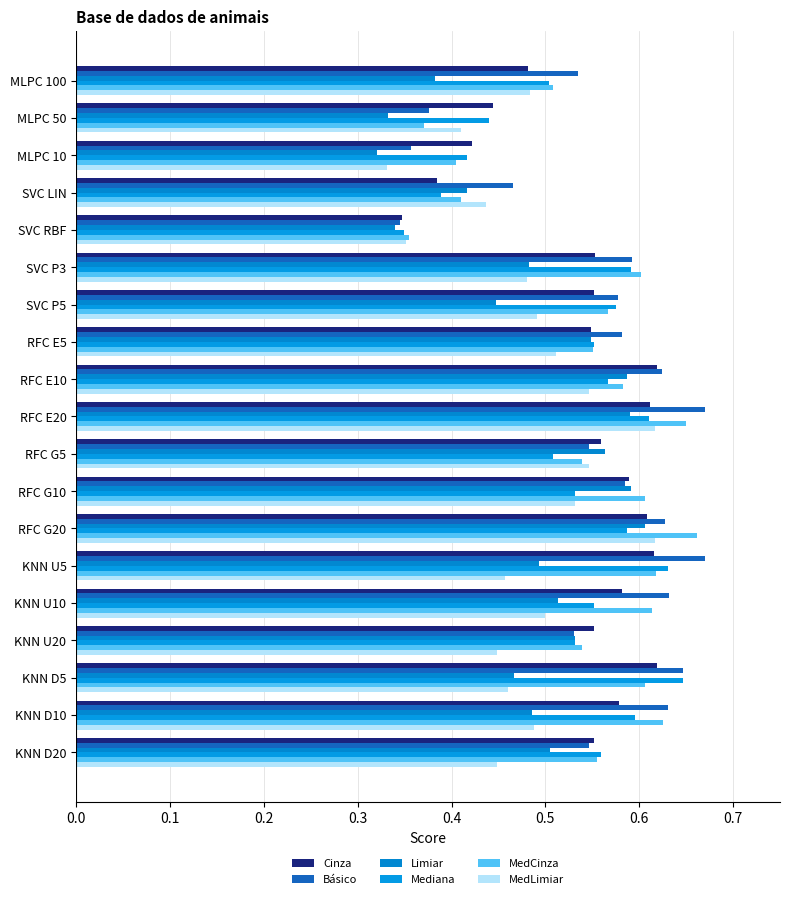

What is the difference between the maximum and minimum values in the MedCinza series?

0.3